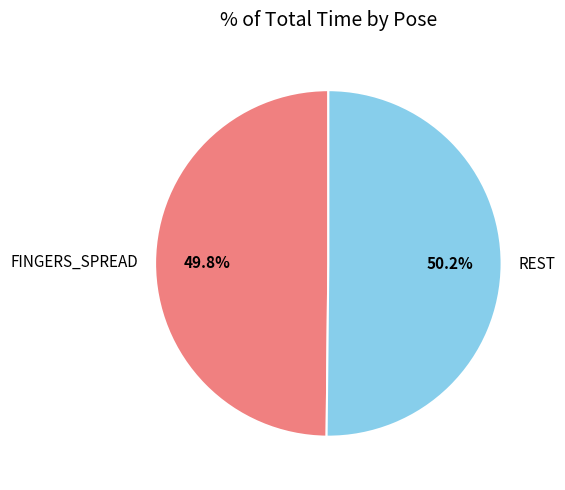

To the nearest percent, what is the combined percentage of FINGERS_SPREAD and REST?

100%